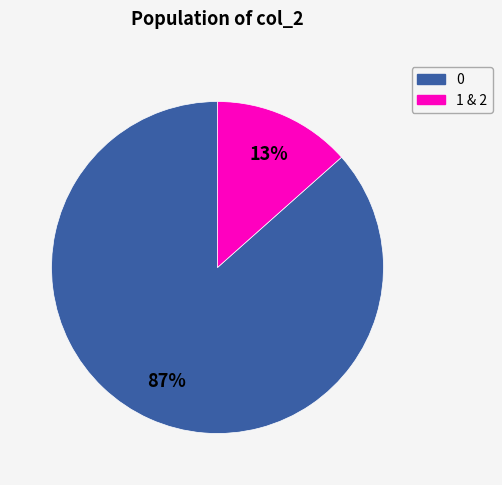

How many slices are in this pie chart?

2